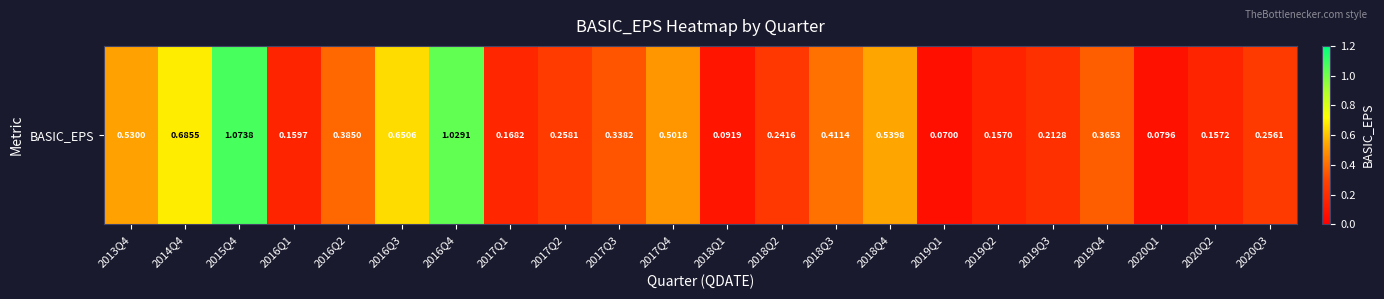

Reading left to right, extract all data points from this chart.

2013Q4=0.5	2014Q4=0.7	2015Q4=1.1	2016Q1=0.2	2016Q2=0.4	2016Q3=0.7	2016Q4=1.0	2017Q1=0.2	2017Q2=0.3	2017Q3=0.3	2017Q4=0.5	2018Q1=0.1	2018Q2=0.2	2018Q3=0.4	2018Q4=0.5	2019Q1=0.1	2019Q2=0.2	2019Q3=0.2	2019Q4=0.4	2020Q1=0.1	2020Q2=0.2	2020Q3=0.3